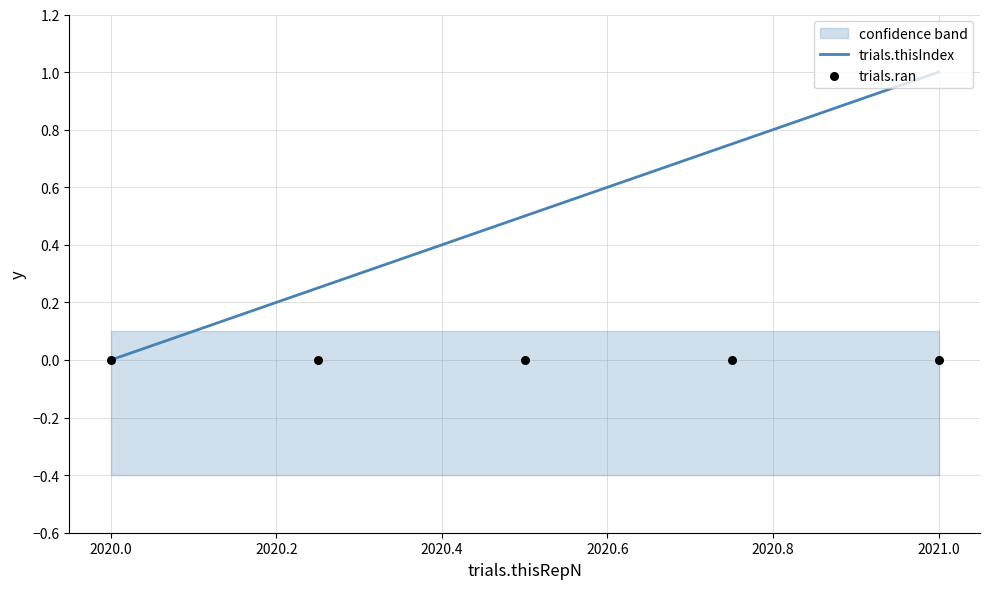

Which series contains the highest Y value?

trials.thisIndex